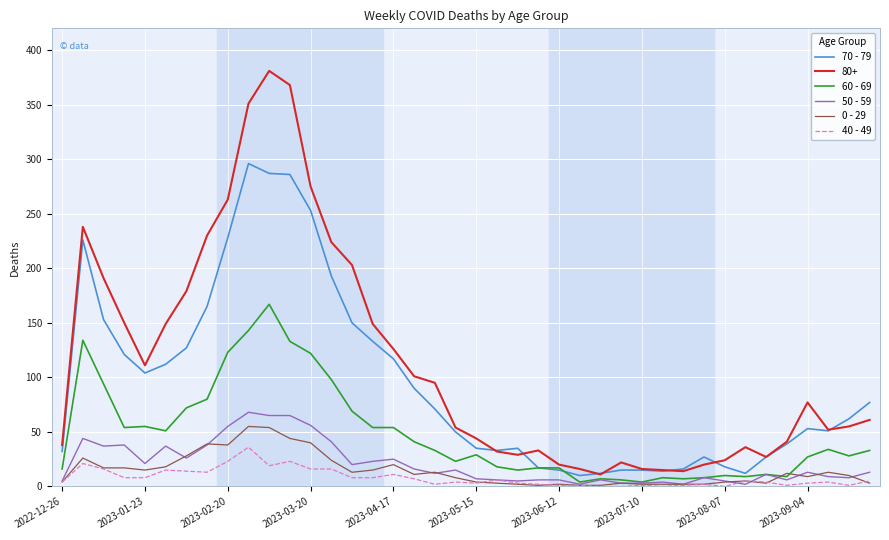

What is the difference between the second highest and second lowest values in the 0 - 29 series?

53